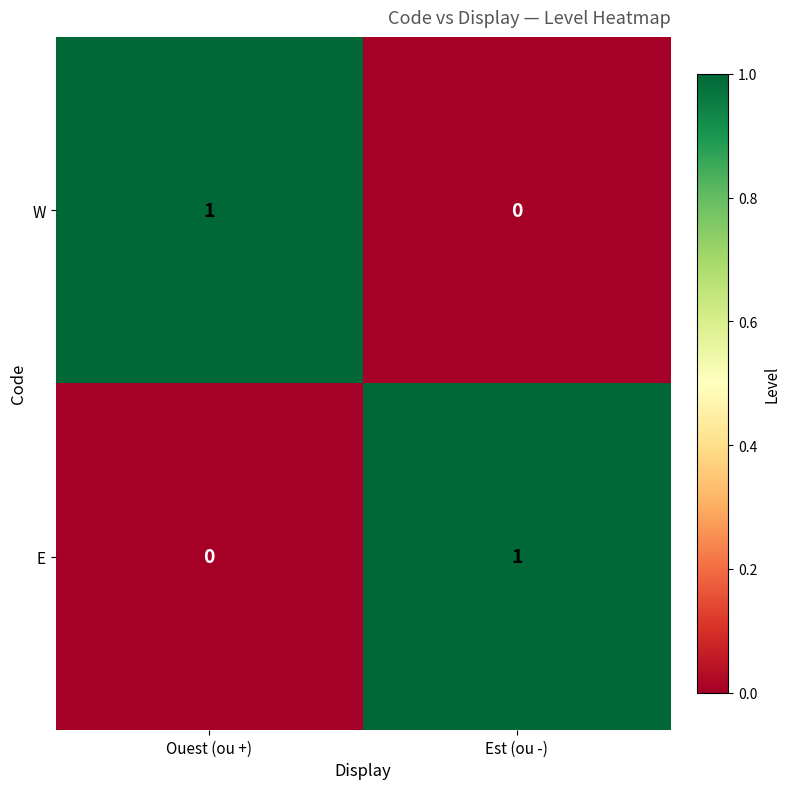

The value of W at Est (ou -) is 0. True or false?

True